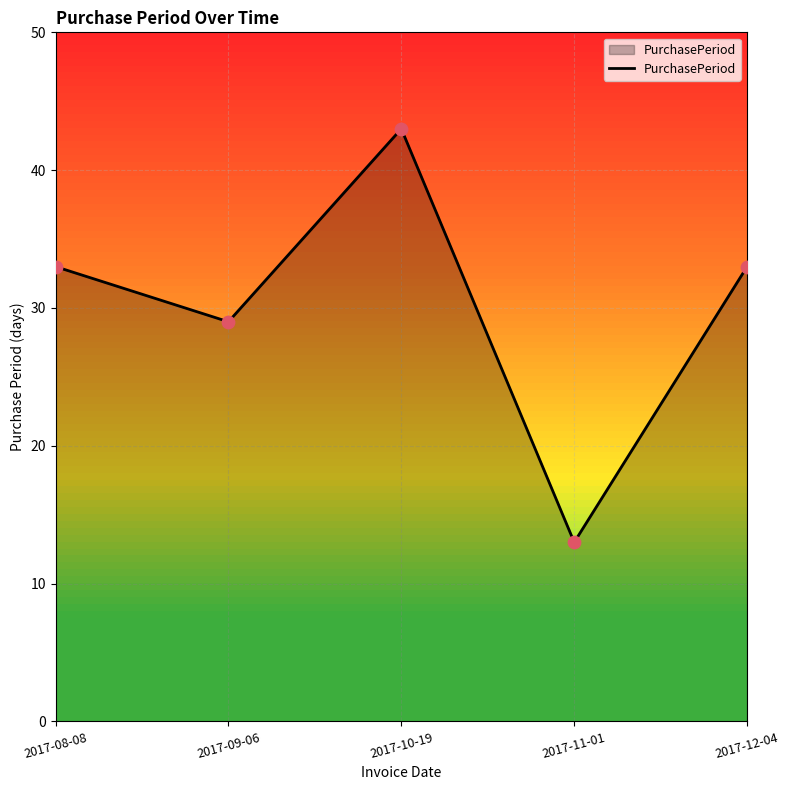

What is the change in value from 2017-08-08 to 2017-10-19?

+10